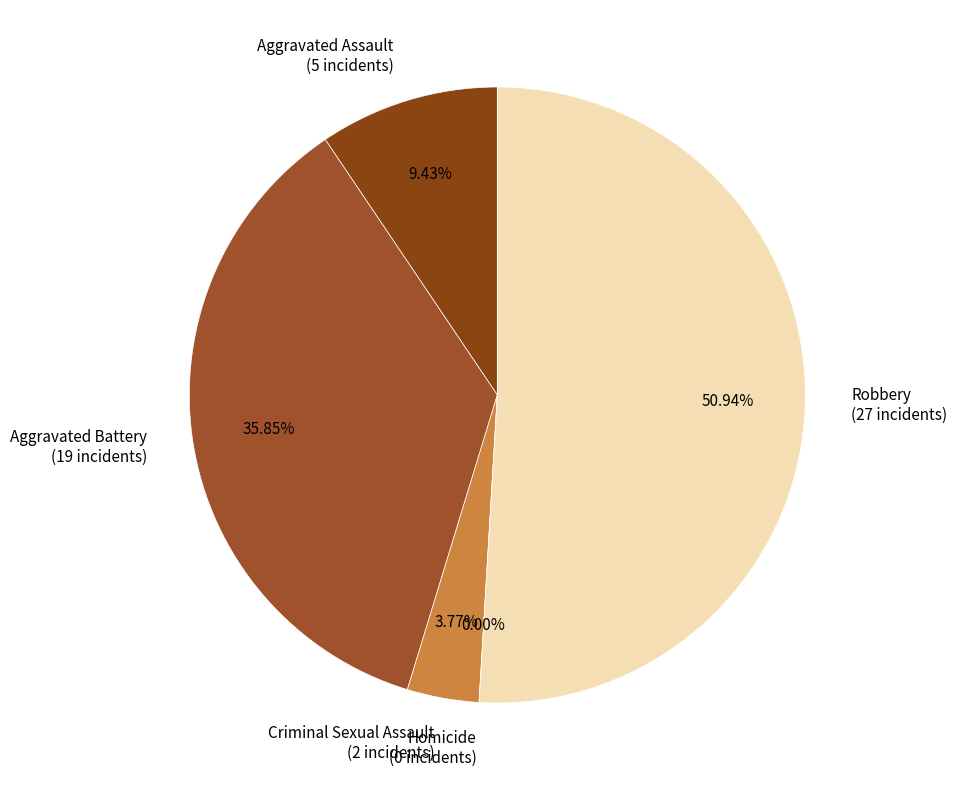

Is the sum of Robbery and Aggravated Assault greater than half?

Yes